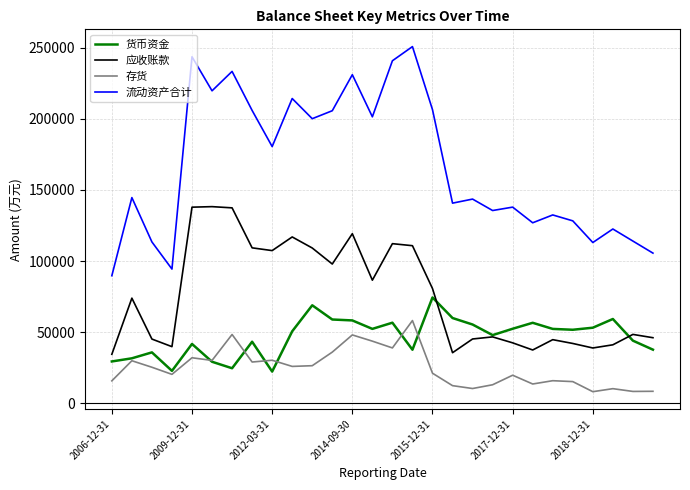

True or false: 应收账款 has more than 1 interior local peaks.

True